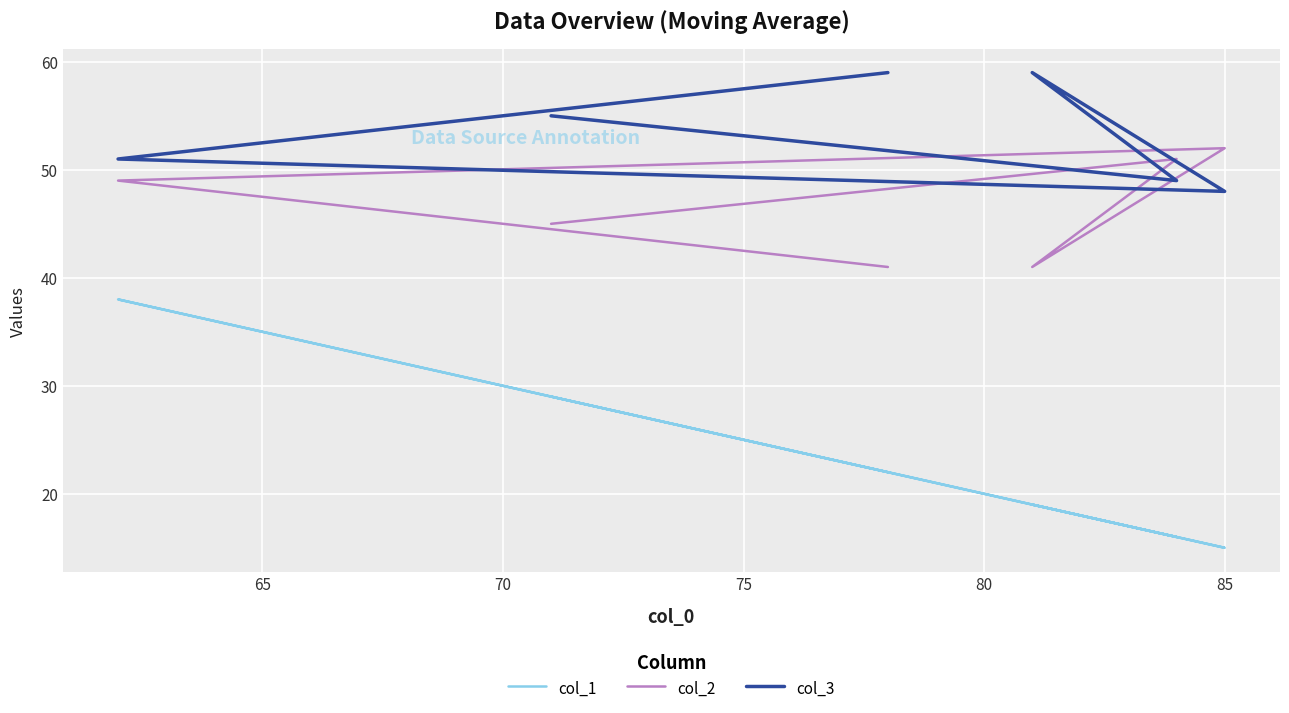

The value of col_2 at 85 is 61. True or false?

False